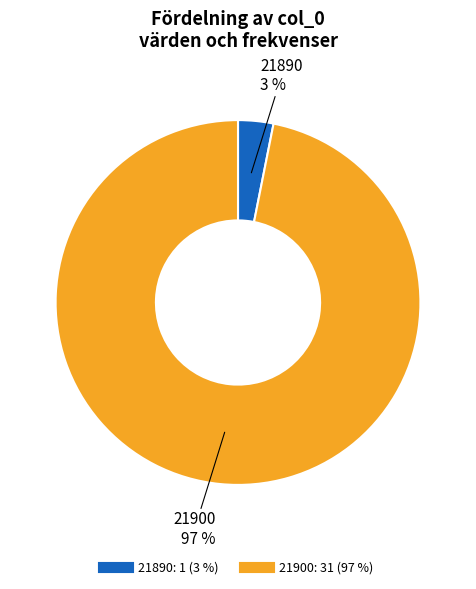

Which has a higher value, 21890 or 21900?

21900